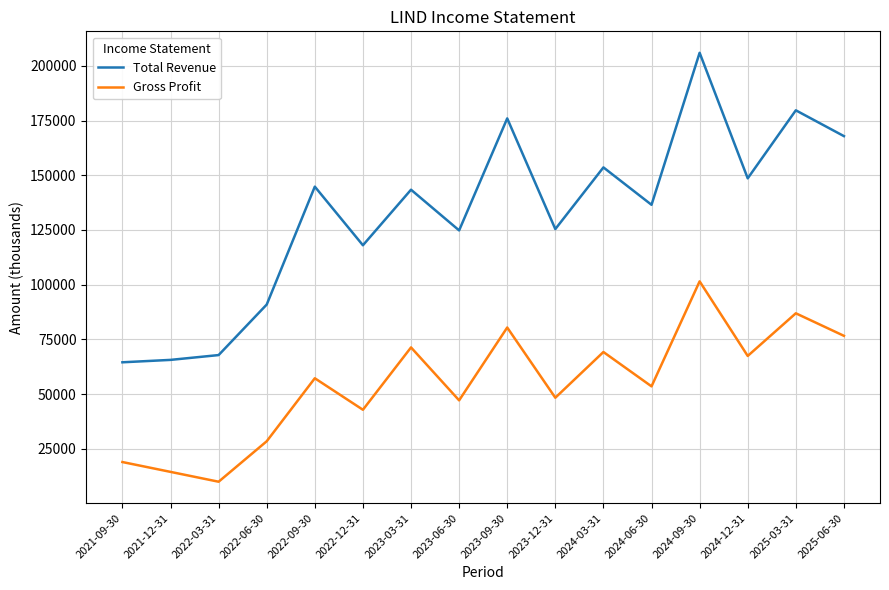

Is it true that Gross Profit equals 17045 at 2022-09-30?

False